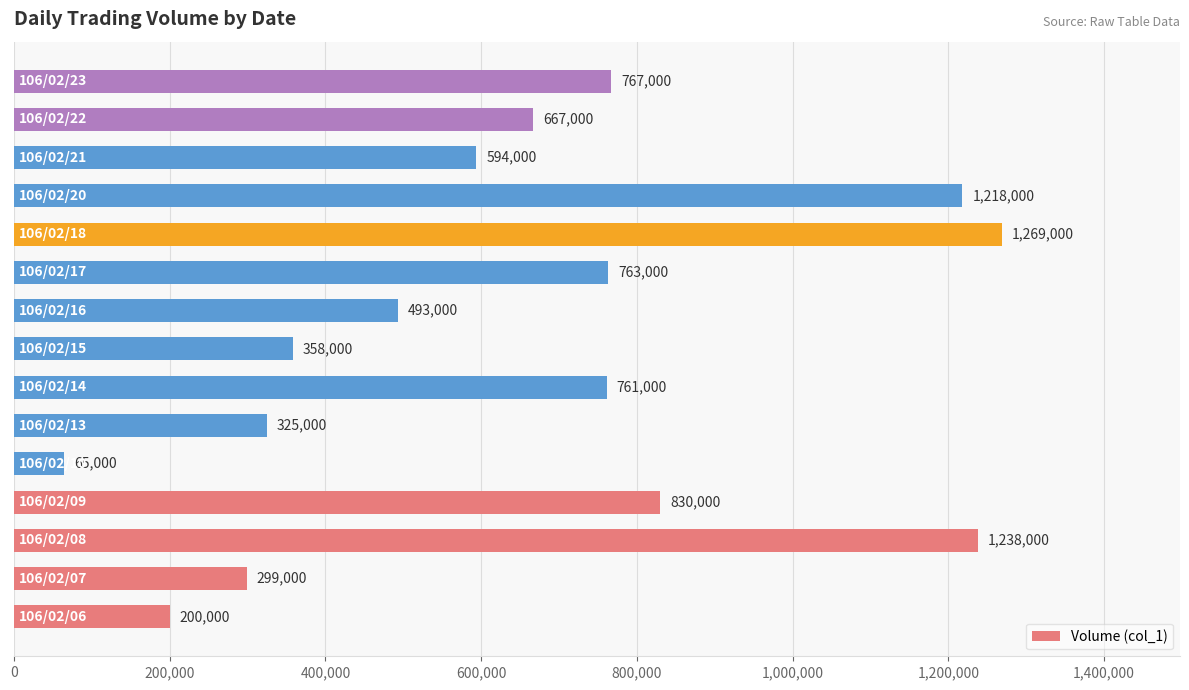

What is the difference between the maximum and minimum values?

1204000